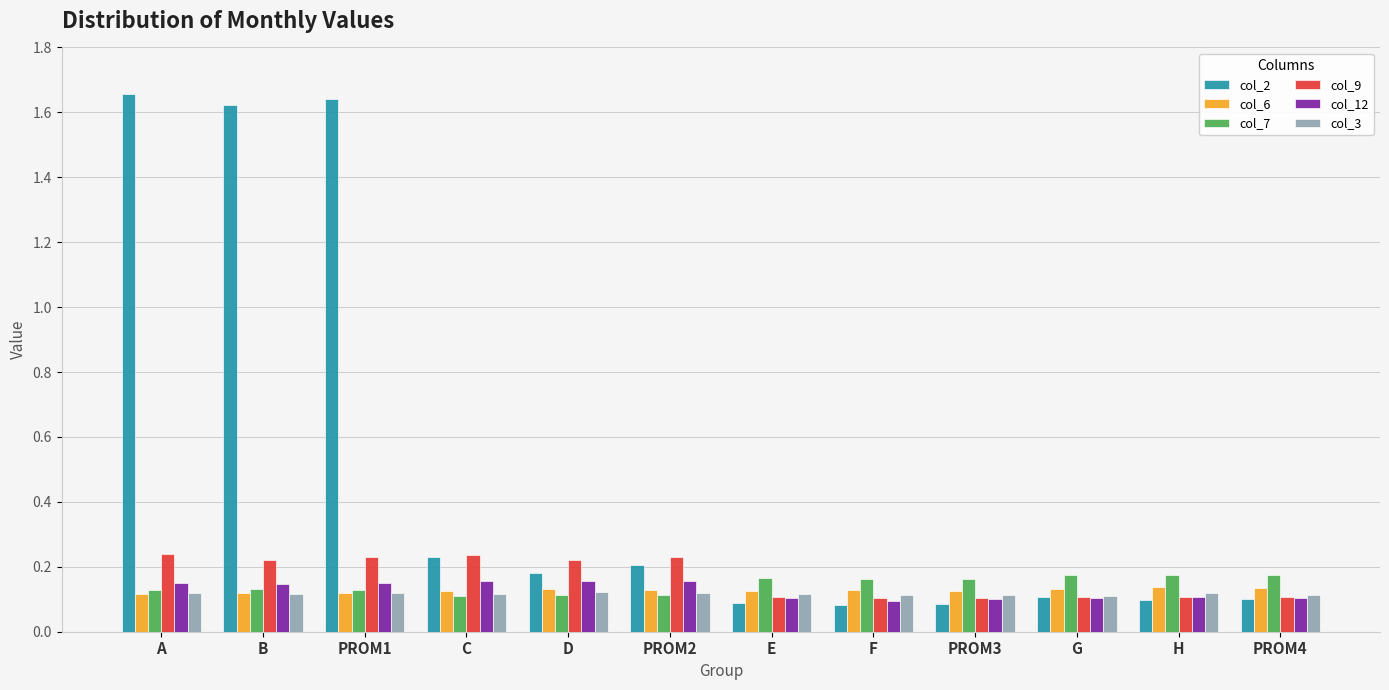

Which series has the widest spread of values?

col_2